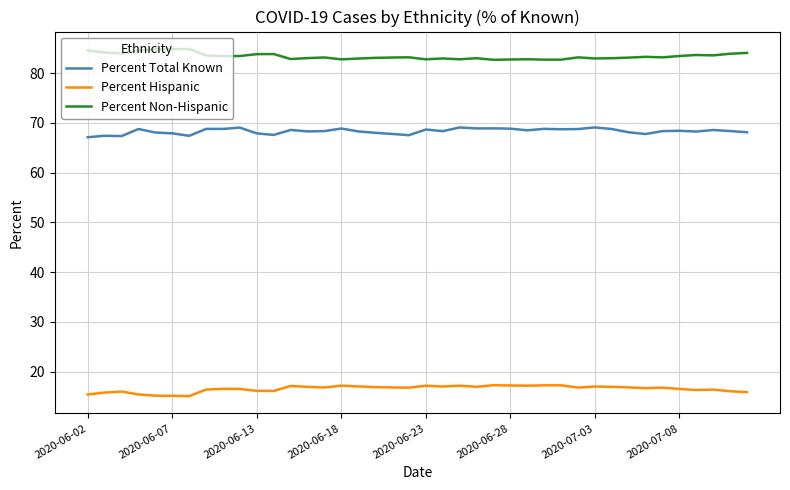

What are all the series names shown in the legend?

Percent Total Known, Percent Hispanic, Percent Non-Hispanic